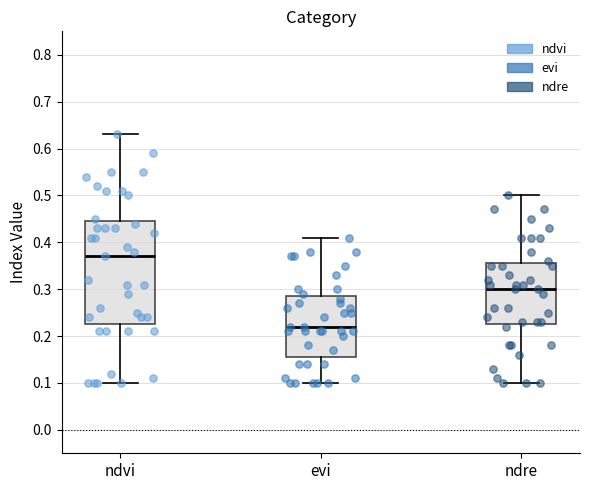

Reading left to right, transcribe this box plot: for each box, give where its median line is, the range the box spans, and where its two whiskers end, as read against the y-axis. The values are not printed on the chart, so give them approximately, as read against the axis.

ndvi: median 0.37, box 0.23 to 0.45, whiskers 0.10 to 0.63
evi: median 0.22, box 0.16 to 0.29, whiskers 0.10 to 0.41
ndre: median 0.30, box 0.23 to 0.36, whiskers 0.10 to 0.50